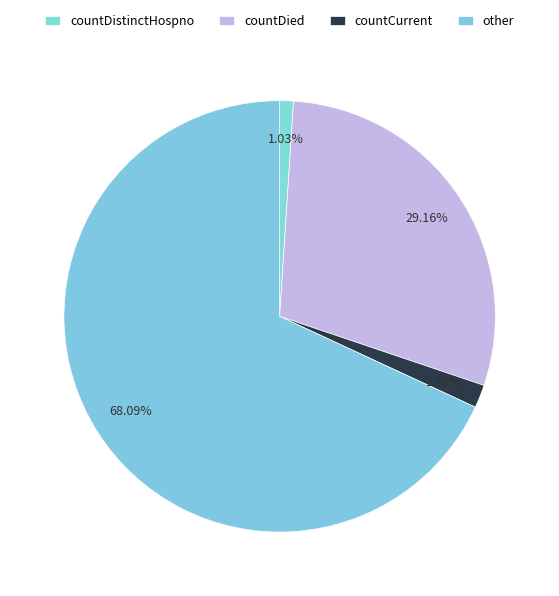

How many segments does this pie chart have?

4